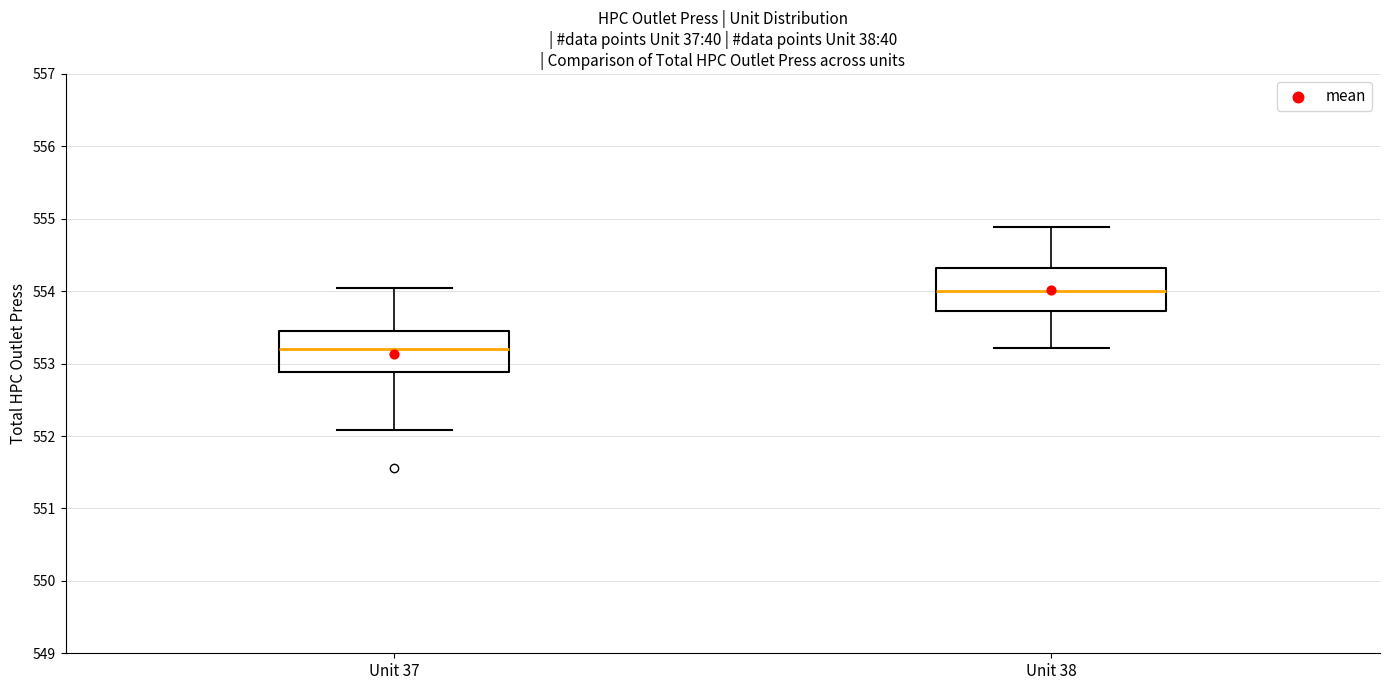

Reading left to right, transcribe this box plot: for each box, give where its median line is, the range the box spans, and where its two whiskers end, as read against the y-axis. The values are not printed on the chart, so give them approximately, as read against the axis.

Unit 37: median 553.2, box 552.9 to 553.4, whiskers 552.1 to 554.1
Unit 38: median 554.0, box 553.7 to 554.3, whiskers 553.2 to 554.9